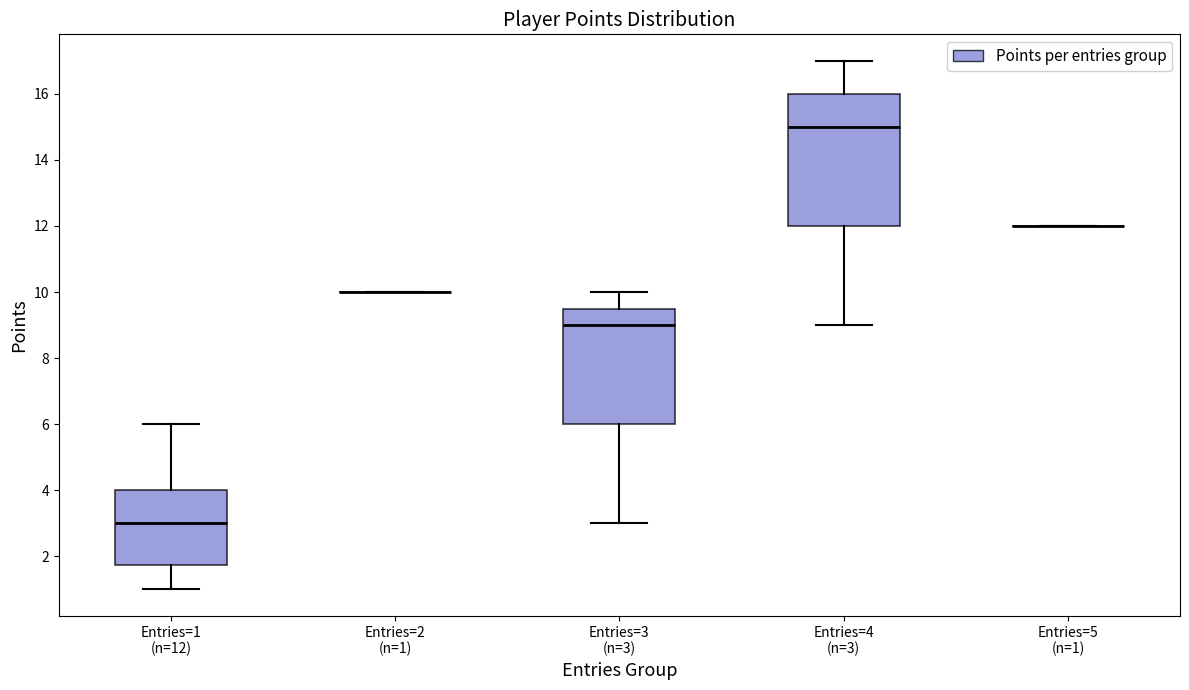

Reading left to right, transcribe this box plot: for each box, give where its median line is, the range the box spans, and where its two whiskers end, as read against the y-axis. The values are not printed on the chart, so give them approximately, as read against the axis.

Entries=1 (n=12): median 3.0, box 1.8 to 4.0, whiskers 1.0 to 6.0
Entries=2 (n=1): box collapsed to a line at 10.0, whiskers 10.0 to 10.0
Entries=3 (n=3): median 9.0, box 6.0 to 9.6, whiskers 3.0 to 10.0
Entries=4 (n=3): median 15.0, box 12.0 to 16.0, whiskers 9.0 to 17.0
Entries=5 (n=1): box collapsed to a line at 12.0, whiskers 12.0 to 12.0